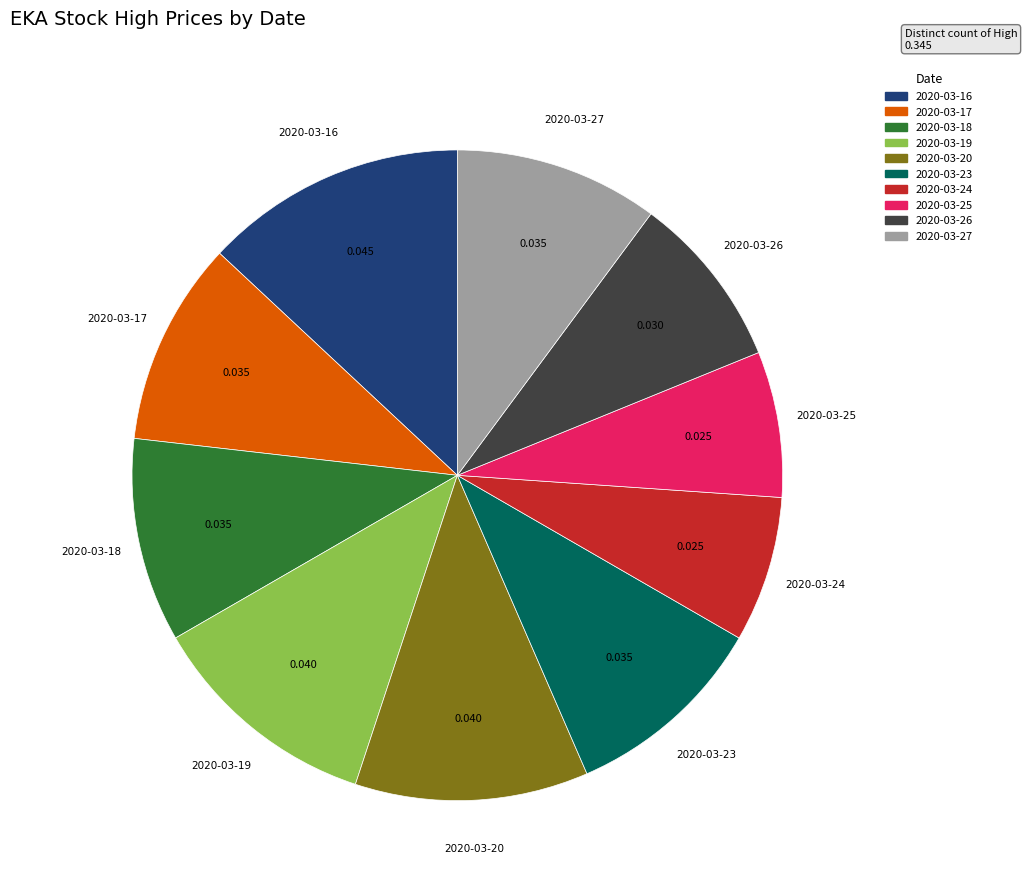

Do 2020-03-20 and 2020-03-18 together represent more than half of the pie?

No